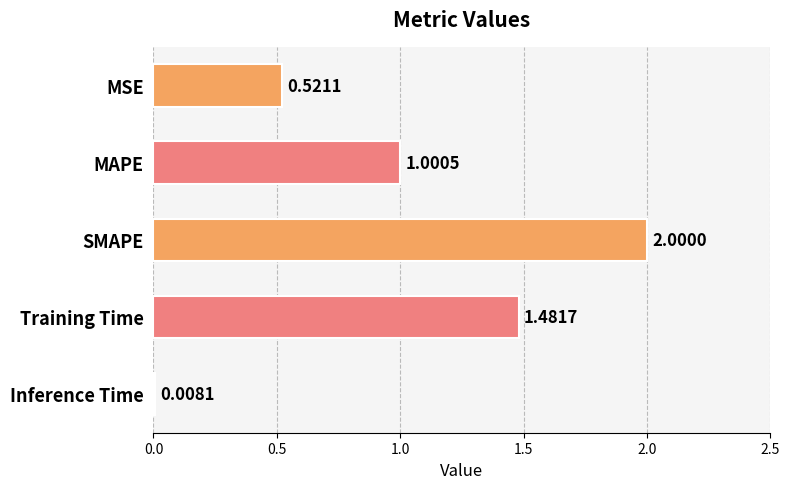

Which has a higher value, MSE or Training Time?

Training Time